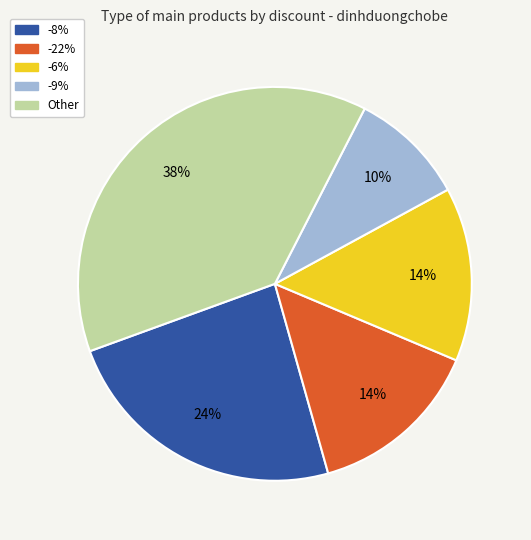

To the nearest percent, what is the average slice percentage?

20%